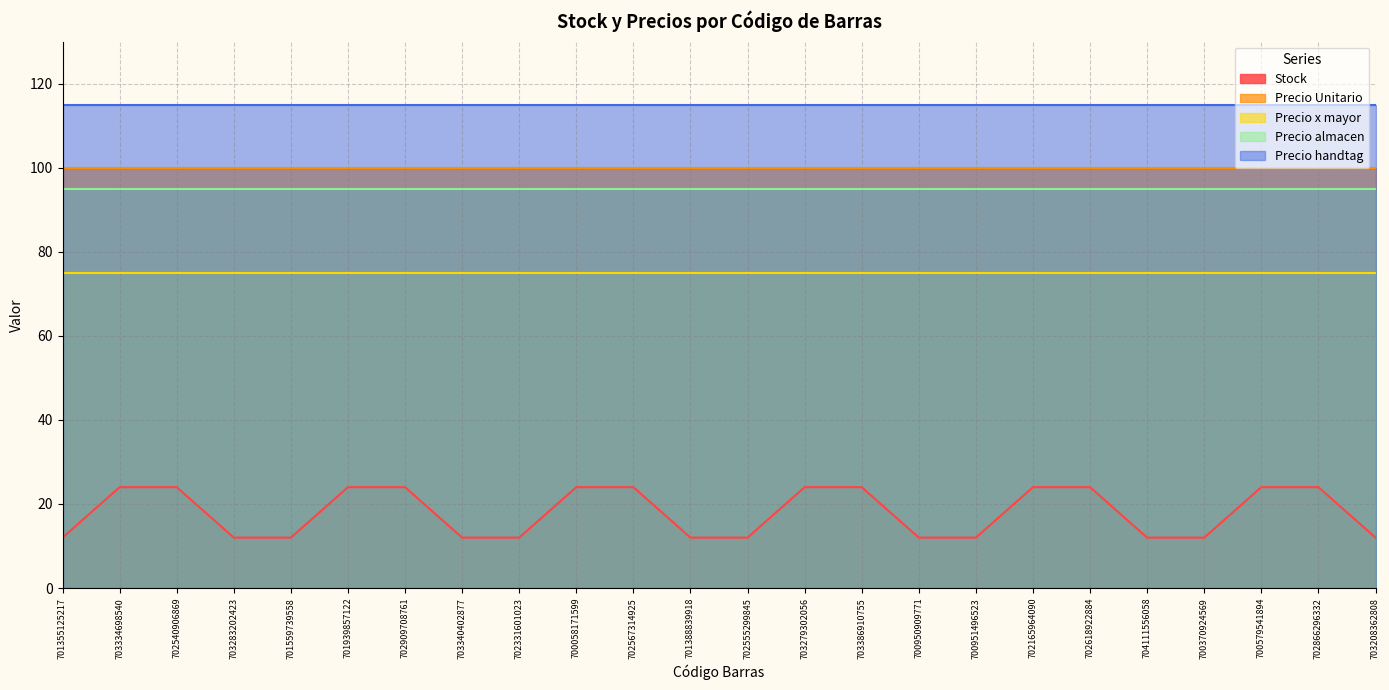

At which category is the sum across all series the highest?

703334698540